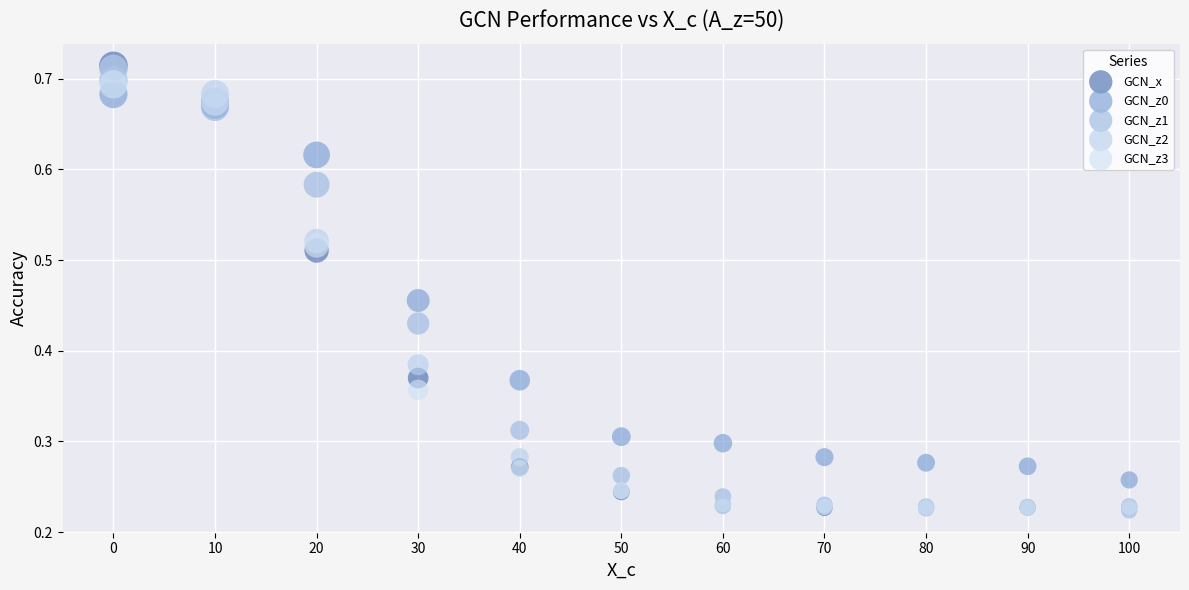

What are all the series names shown in the legend?

GCN_x, GCN_z0, GCN_z1, GCN_z2, GCN_z3